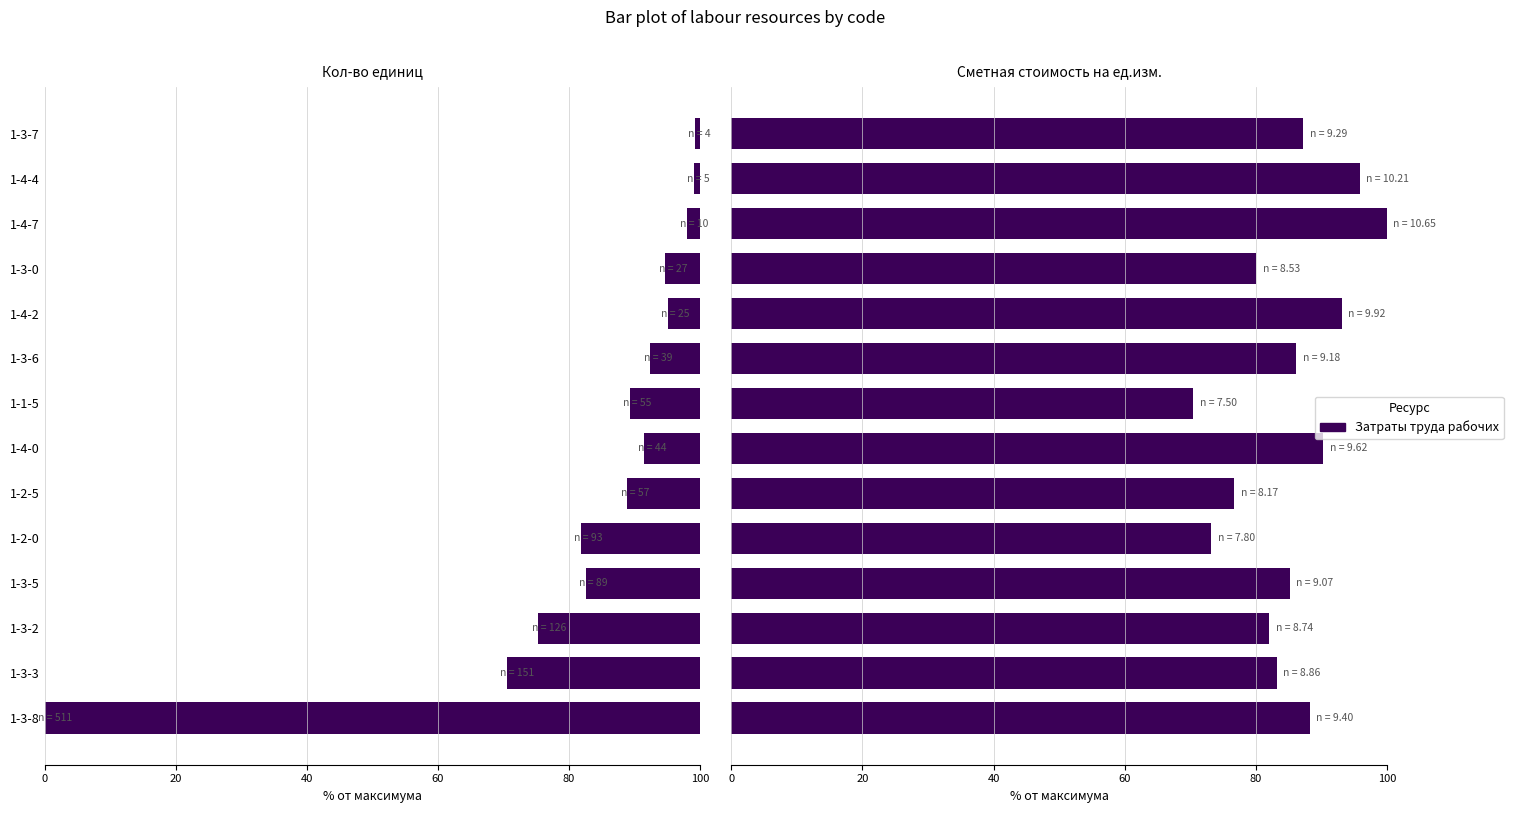

At 1-4-7, list the series in order from smallest to largest.

Кол-во единиц, Сметная стоимость на ед.изм.